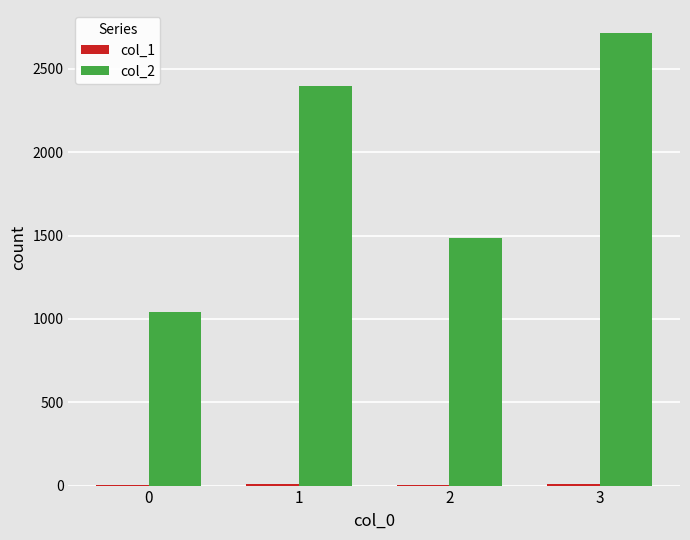

What is the greatest value displayed?

2718